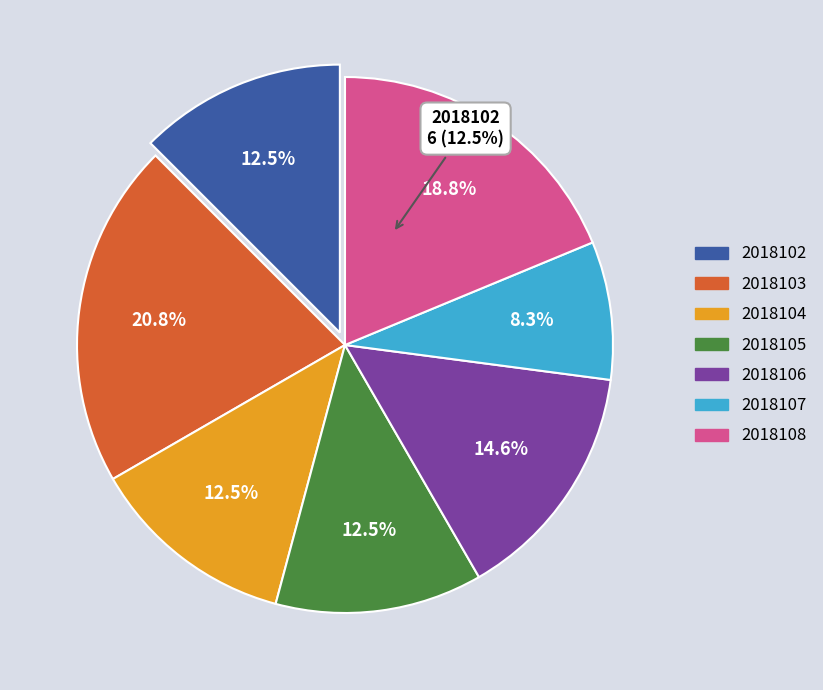

Between 2018108 and 2018102, which is larger?

2018108